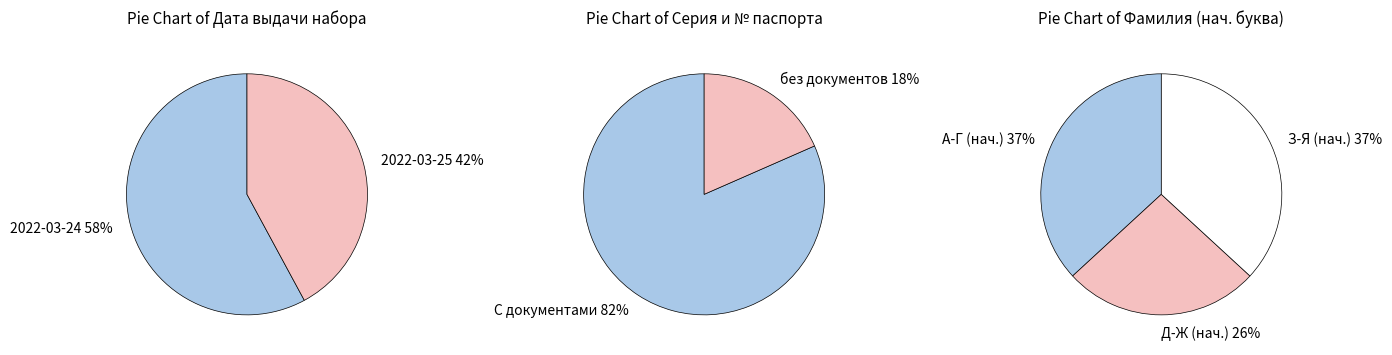

Which slice is the largest?

2022-03-24